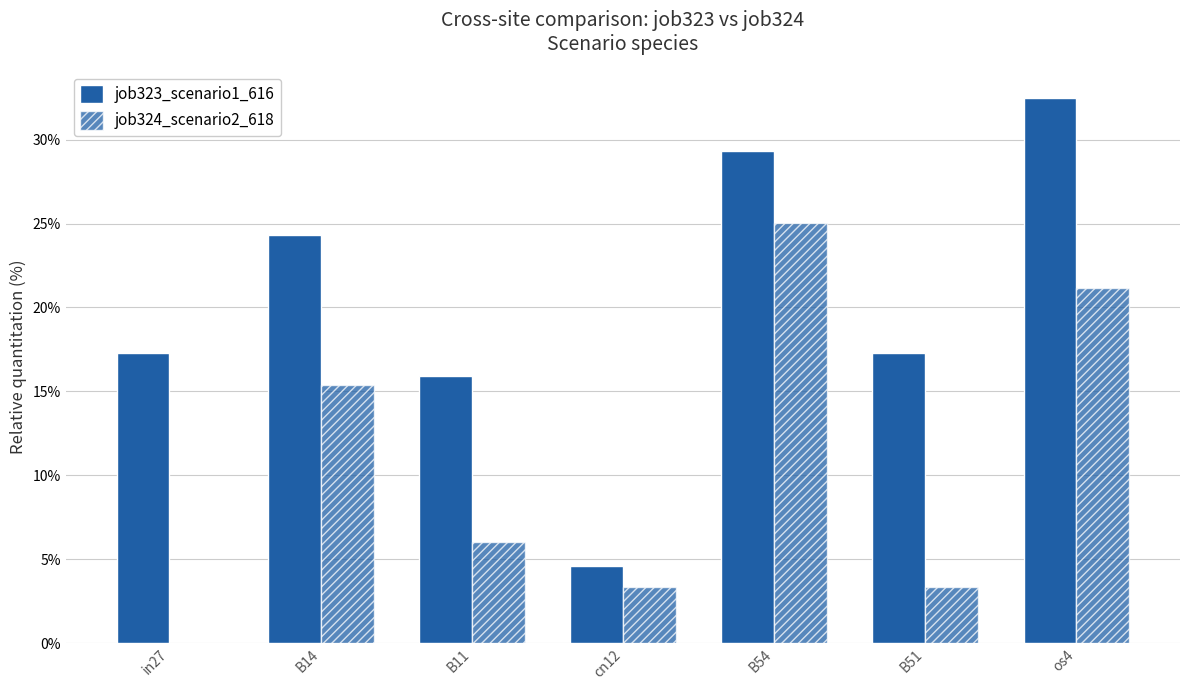

Reading left to right, what are all the values shown in this chart?

job323_scenario1_616: in27=17.3	B14=24.3	B11=15.9	cn12=4.6	B54=29.3	B51=17.3	os4=32.5
job324_scenario2_618: in27=0.0	B14=15.4	B11=6.0	cn12=3.4	B54=25.1	B51=3.4	os4=21.2